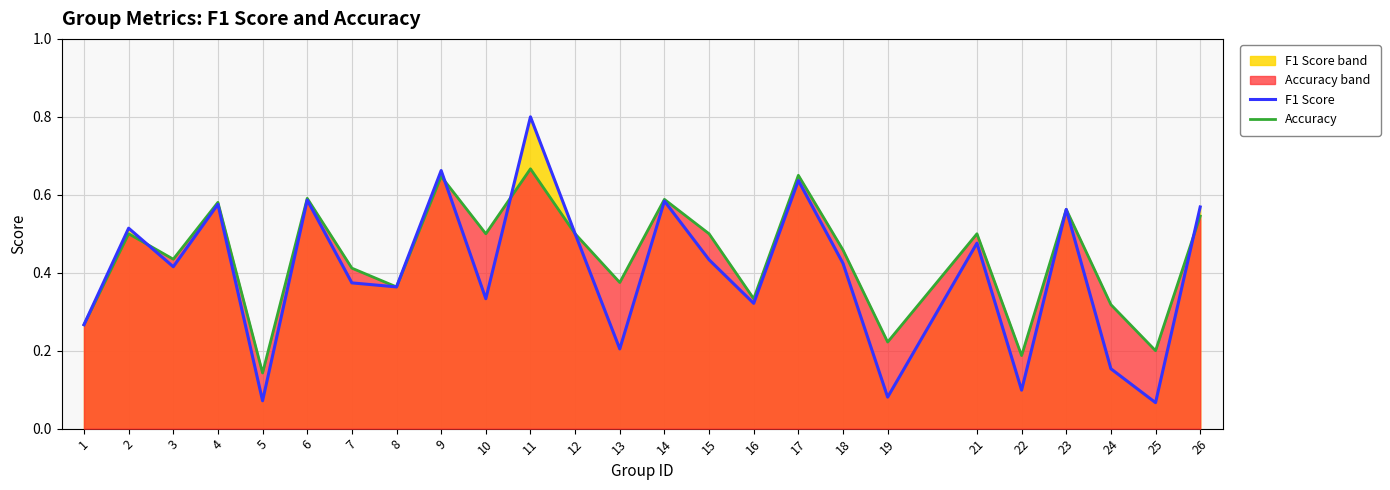

Reading left to right, extract all data points from this chart.

F1 Score: 0.3	0.5	0.4	0.6	0.1	0.6	0.4	0.4	0.7	0.3	0.8	0.5	0.2	0.6	0.4	0.3	0.6	0.4	0.1	0.5	0.1	0.6	0.2	0.1	0.6
Accuracy: 0.3	0.5	0.4	0.6	0.1	0.6	0.4	0.4	0.6	0.5	0.7	0.5	0.4	0.6	0.5	0.3	0.7	0.5	0.2	0.5	0.2	0.6	0.3	0.2	0.5